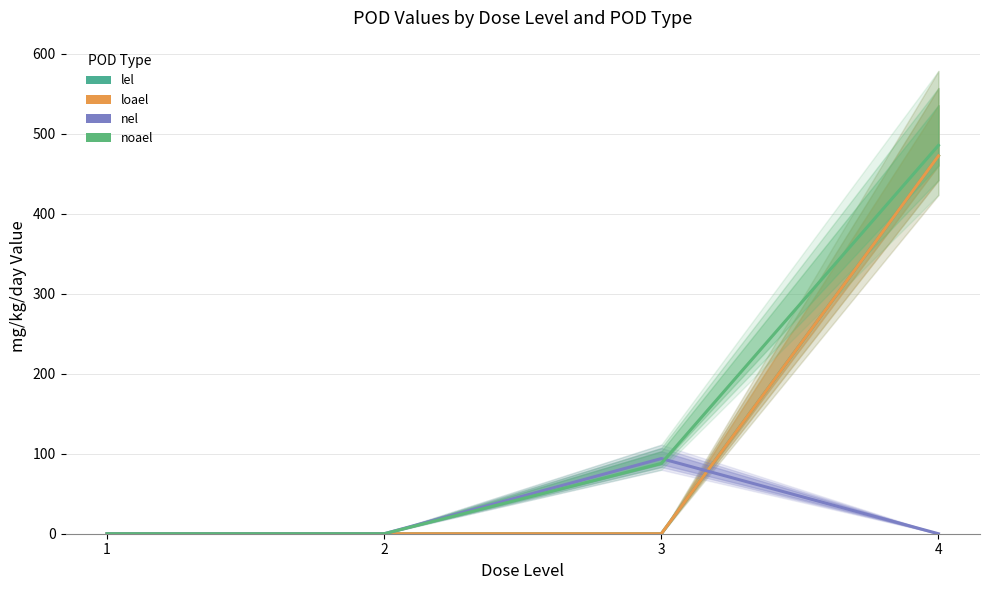

Reading left to right, extract all data points from this chart.

lel: 0.0	0.0	0.0	472.5
loael: 0.0	0.0	0.0	472.5
nel: 0.0	0.0	94.0	0.0
noael: 0.0	0.0	87.9	485.6